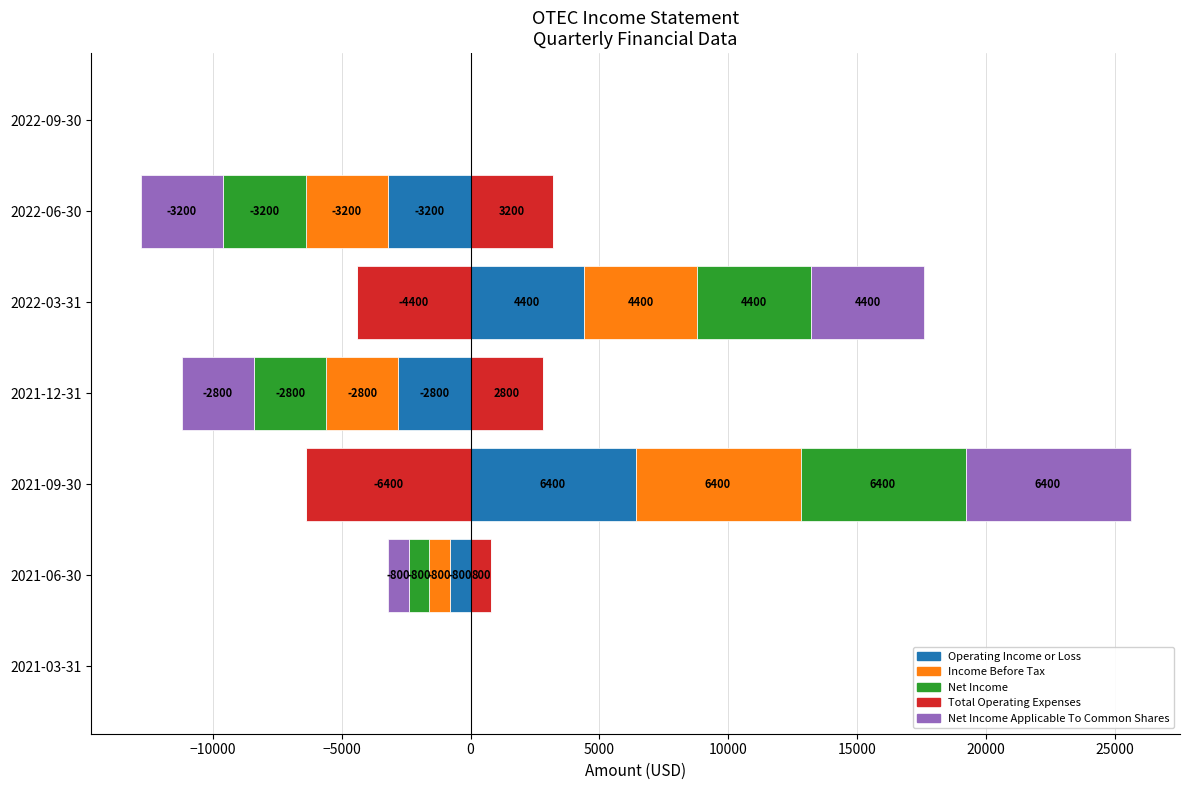

What is the spread (max minus min) of values at 2022-03-31?

4400